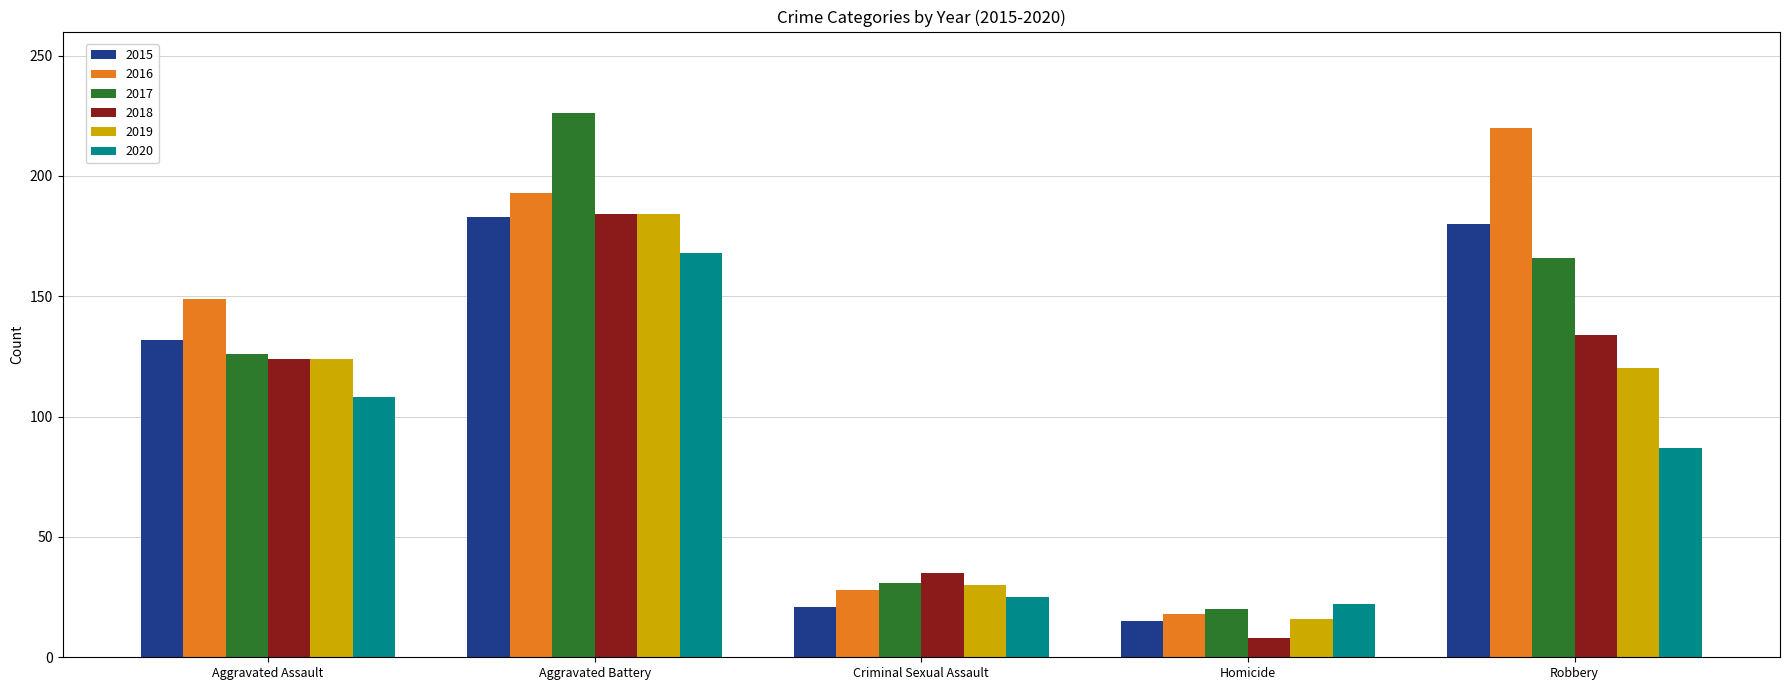

Does the chart contain any negative values?

No